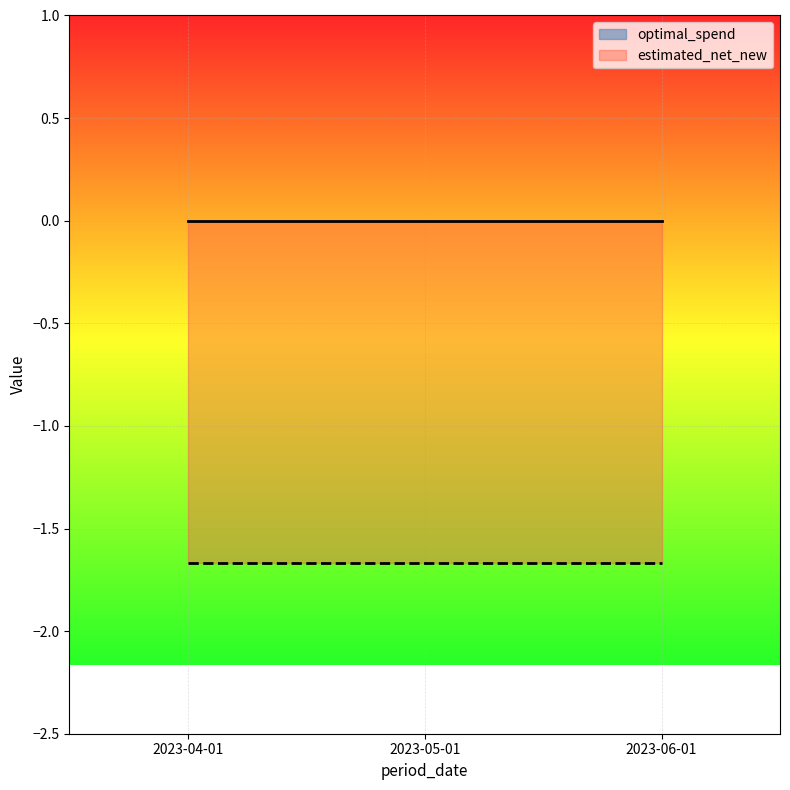

What is the value of the estimated_net_new point at the 1st from the left?

-1.7